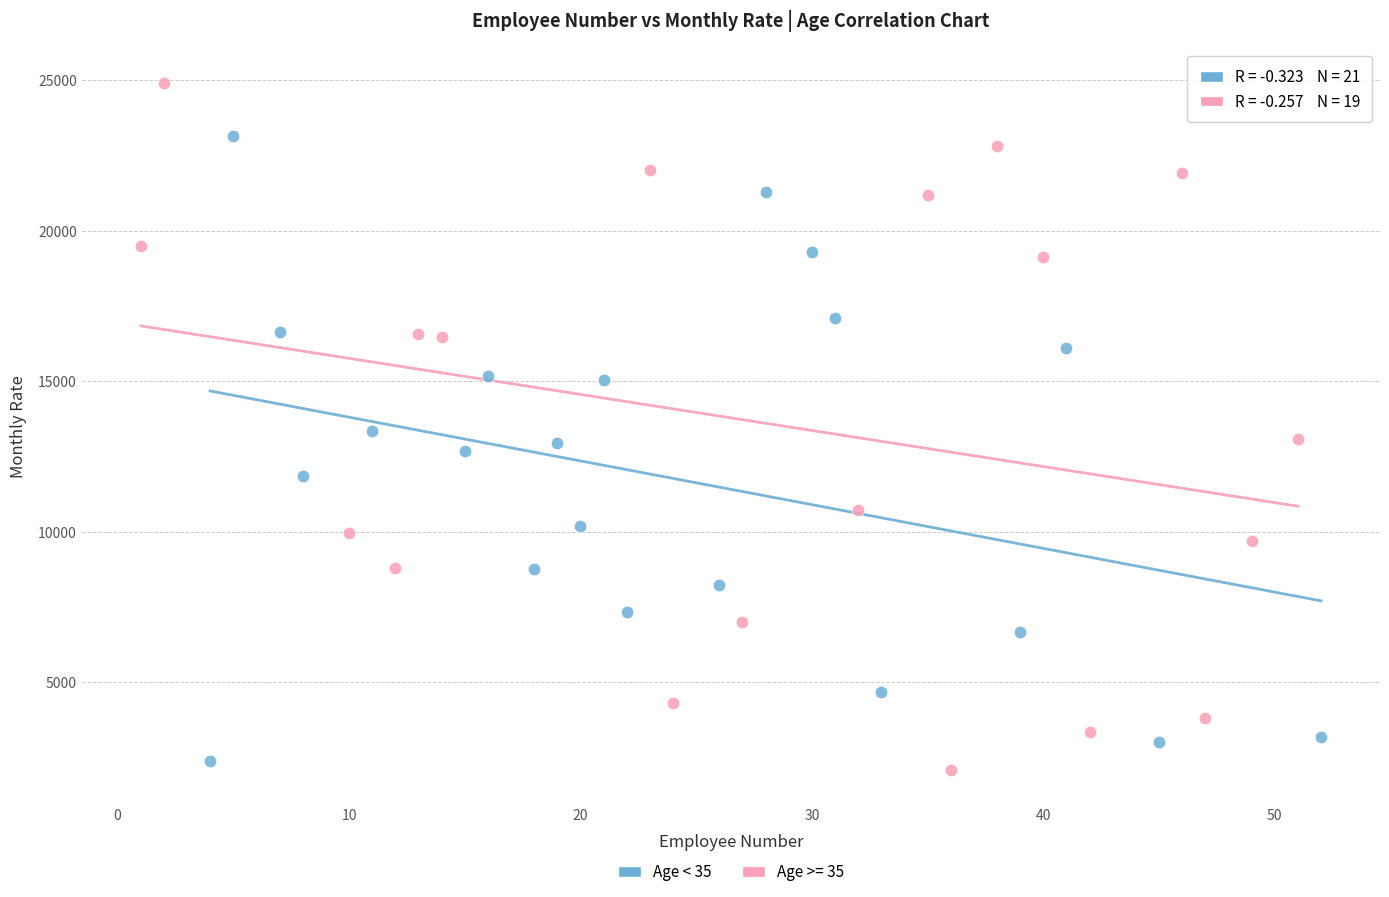

Which series has the largest Y range (max minus min)?

Age >= 35